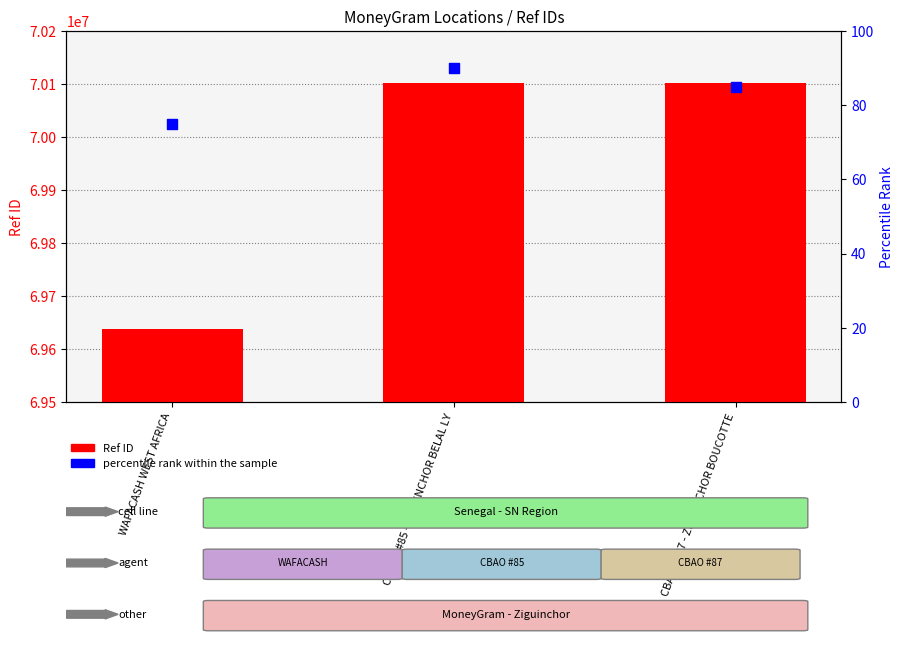

What is the total value across all series at CBAO - #87 - ZIGUINCHOR BOUCOTTE?

70101163